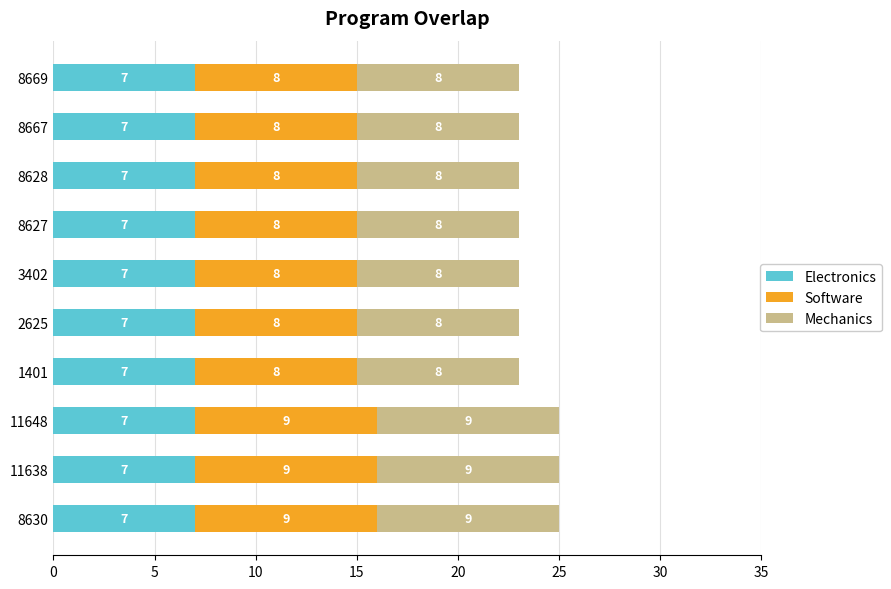

True or false: Electronics has a value of 7 at 1401.

True